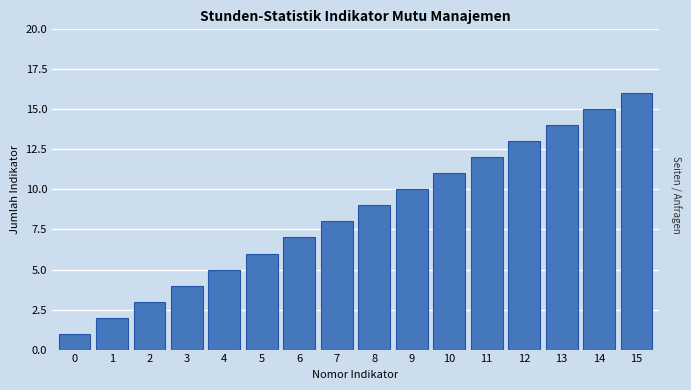

Rank the categories by value from lowest to highest.

0, 1, 2, 3, 4, 5, 6, 7, 8, 9, 10, 11, 12, 13, 14, 15